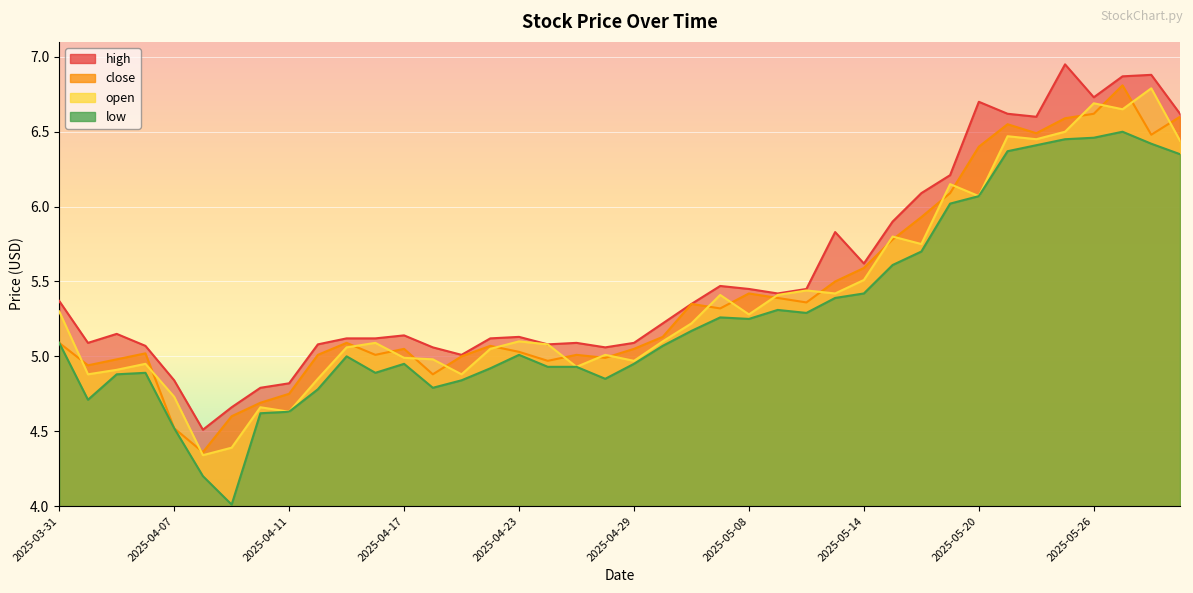

The close series shows 1.2 at 2025-05-14. True or false?

False